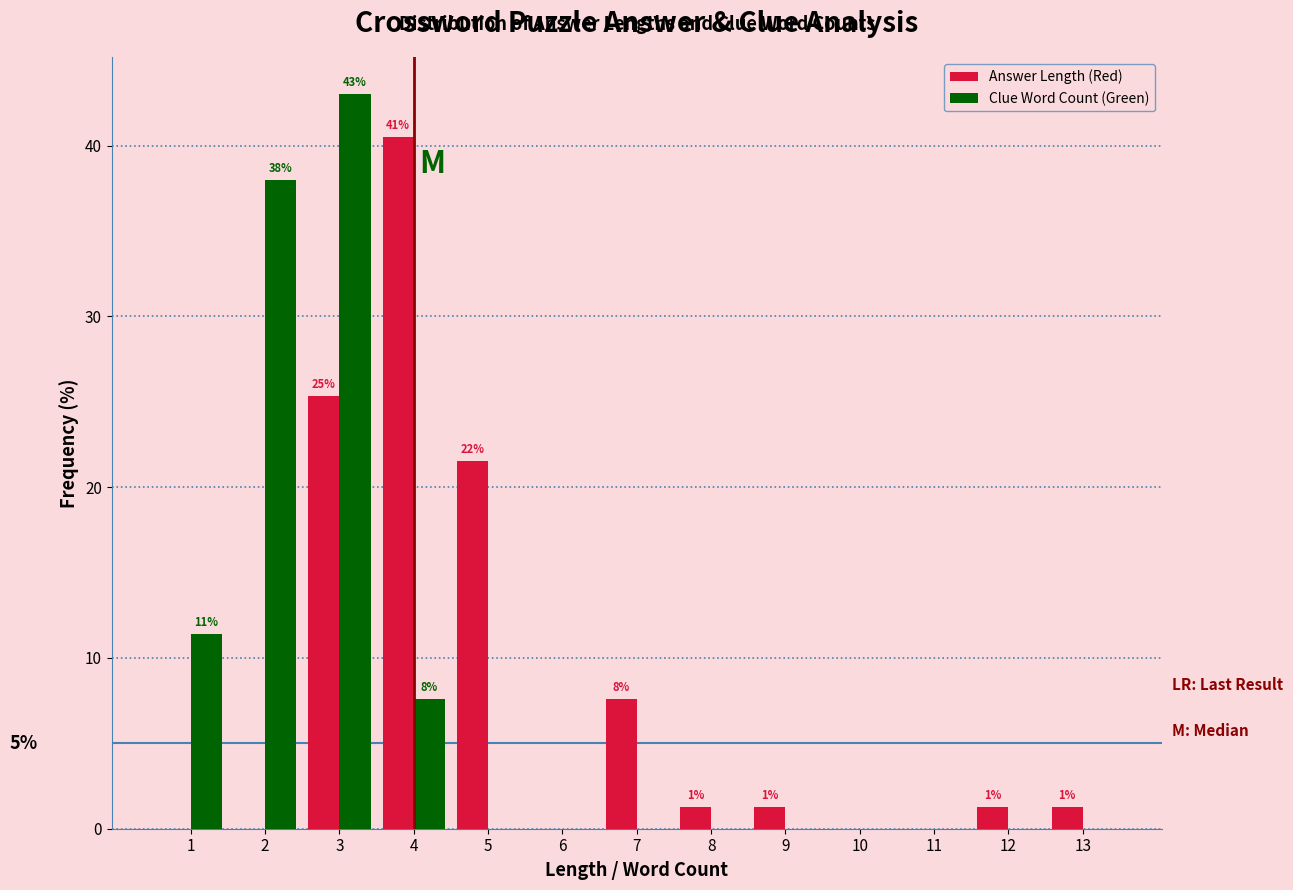

In the Answer Length (Red) series, which range on the x-axis has the tallest bar?

3.5 to 4.5